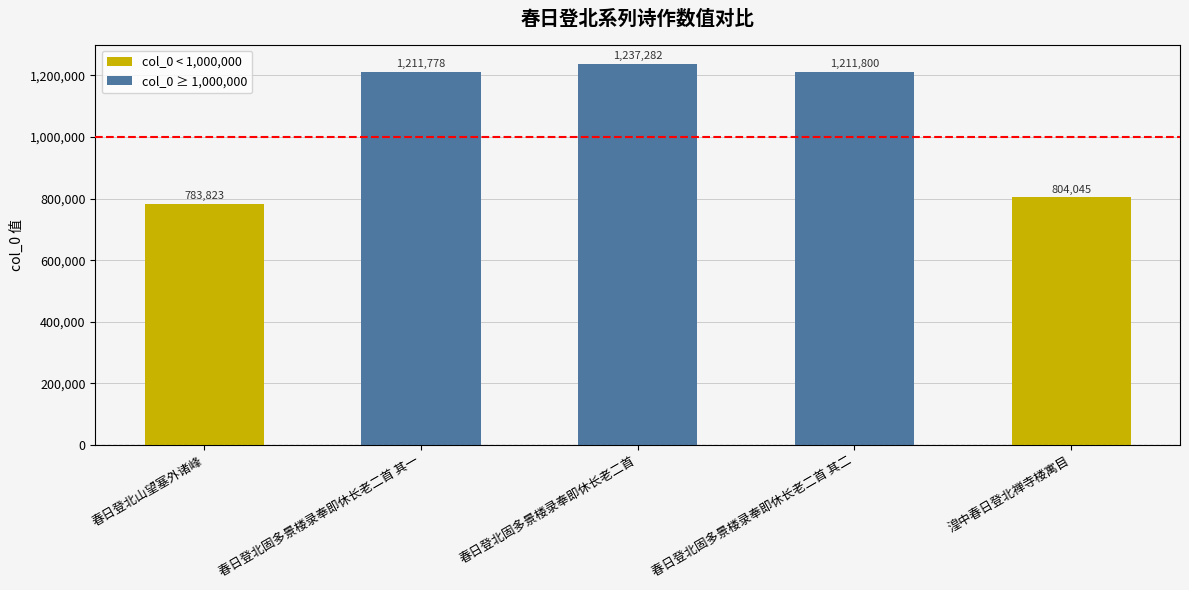

Does the chart contain any negative values?

No